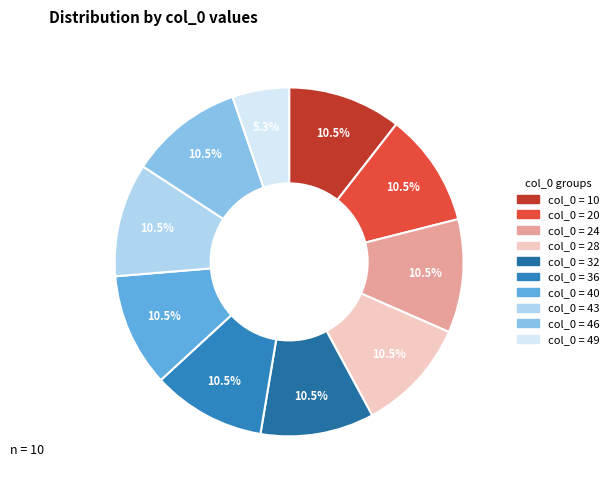

How many slices are in this pie chart?

10